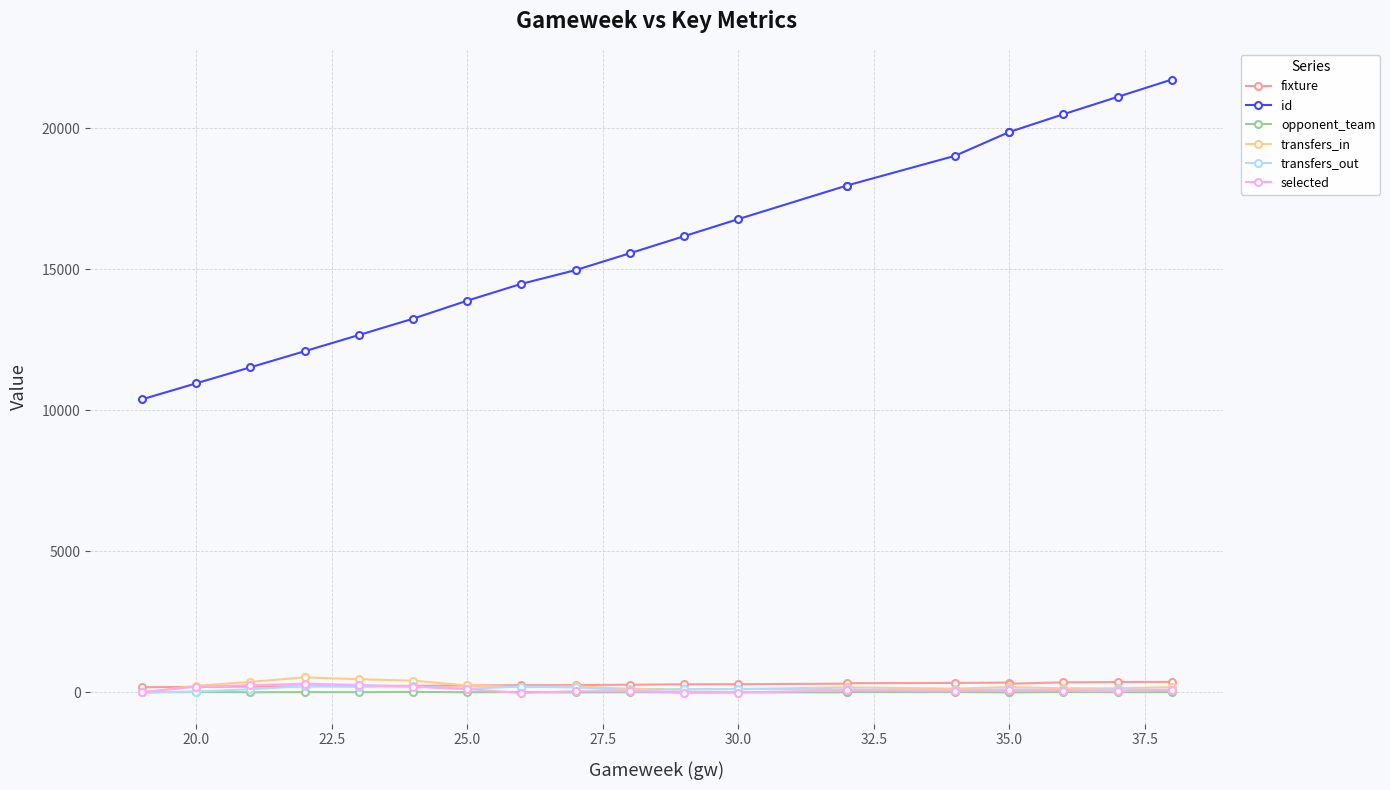

Reading left to right, list all the values displayed in this chart.

fixture: 184	199	210	218	230	236	246	260	262	274	290	293	313	330	338	350	310	360	370	376
id: 10392	10960	11528	12098	12672	13251	13891	14488	14975	15572	16177	16783	17972	17973	19029	19873	19872	20503	21118	21734
opponent_team: 9	17	7	13	11	19	8	15	2	10	5	6	4	14	16	3	1	18	9	12
transfers_in: 0	236	374	535	468	419	250	190	218	128	108	120	182	182	136	191	191	148	148	189
transfers_out: 0	30	116	224	201	218	130	210	177	82	113	125	106	106	83	109	109	86	109	95
selected: 0	206	258	311	267	201	120	-20	41	46	-5	-5	76	76	53	82	82	62	39	94